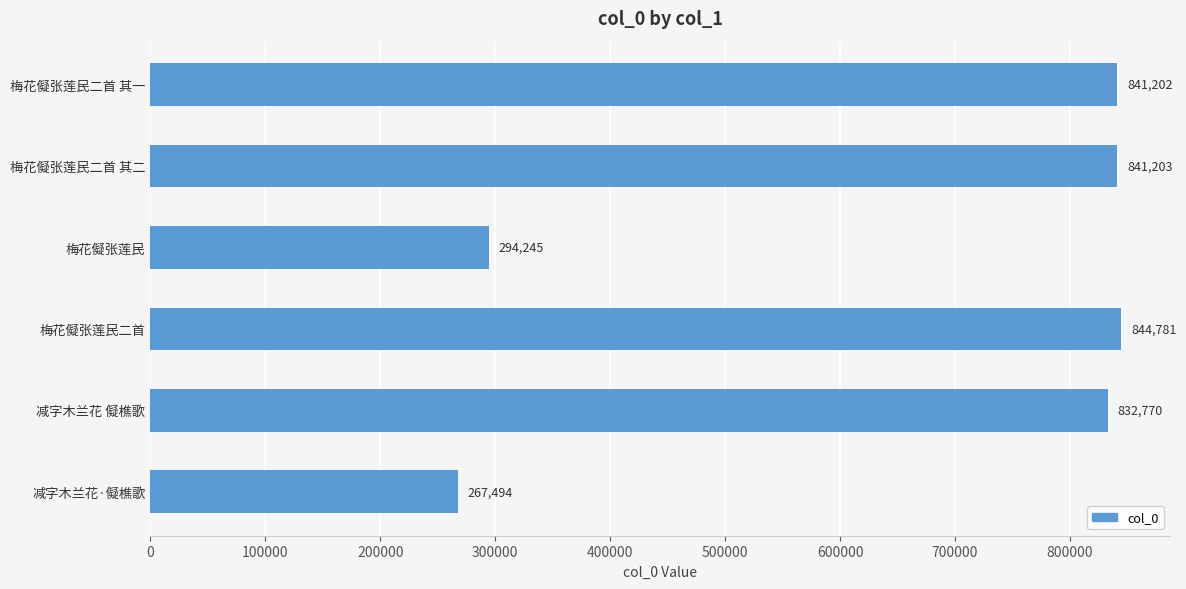

Does the chart contain stacked bars?

No